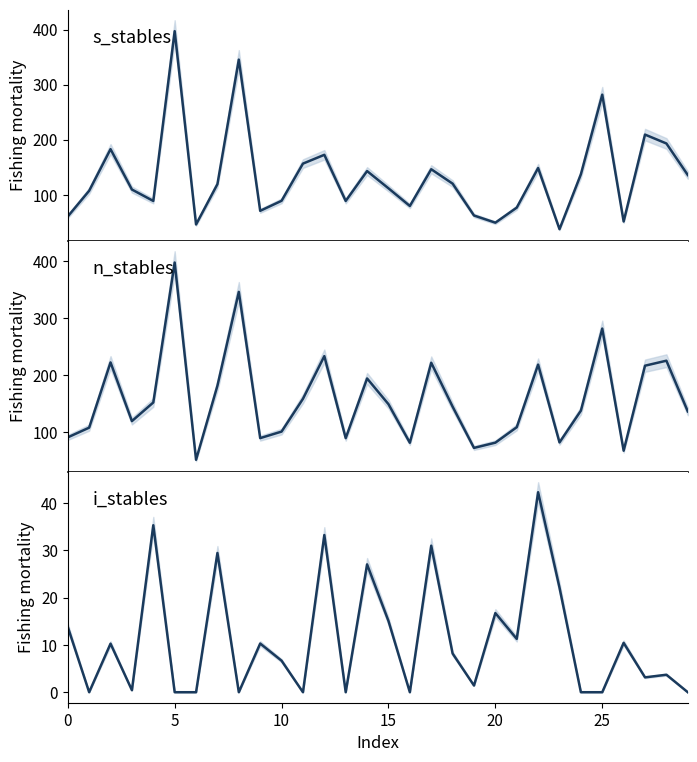

In n_stables, how many points are higher than both neighbors (excluding endpoints)?

9